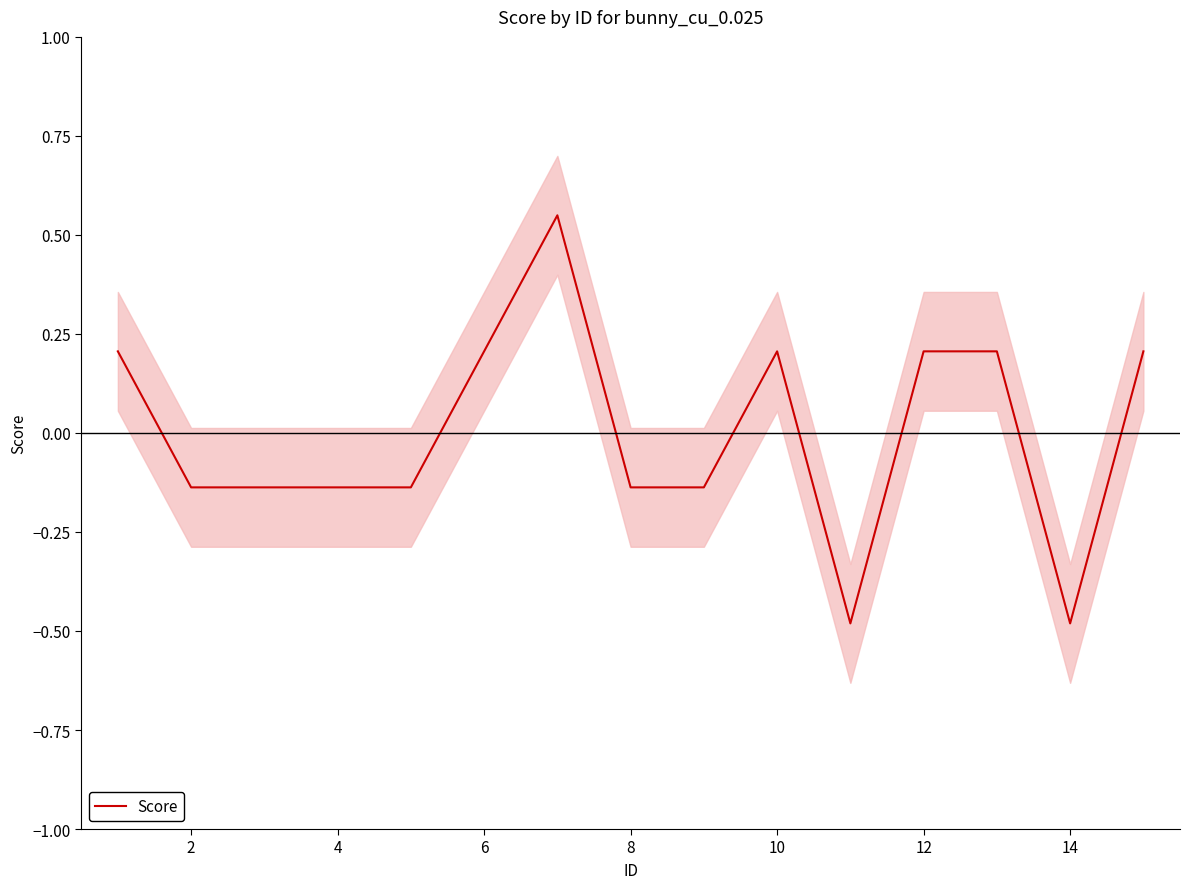

The value of Score at 8 is -0.0. True or false?

False